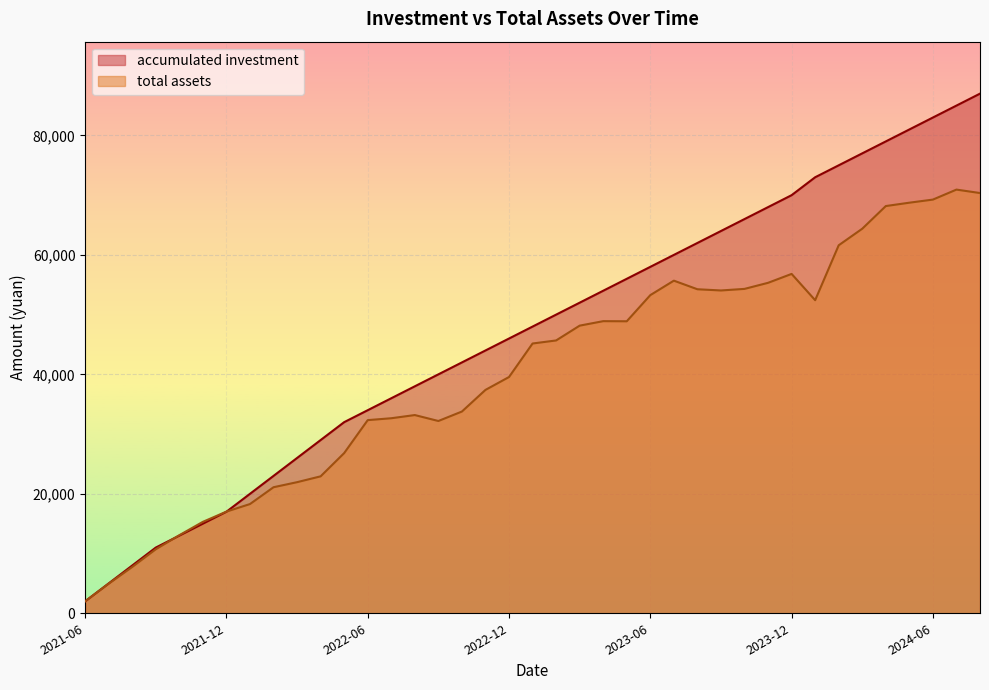

What is the minimum value shown in the chart?

2000.0